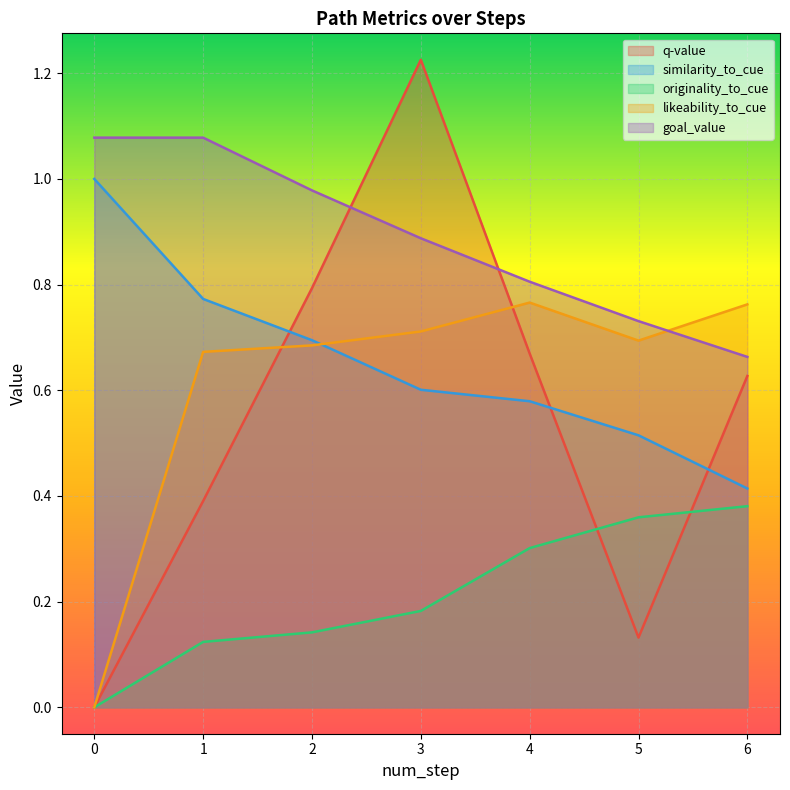

Rank the series by their maximum value, from highest to lowest.

q-value, goal_value, similarity_to_cue, likeability_to_cue, originality_to_cue